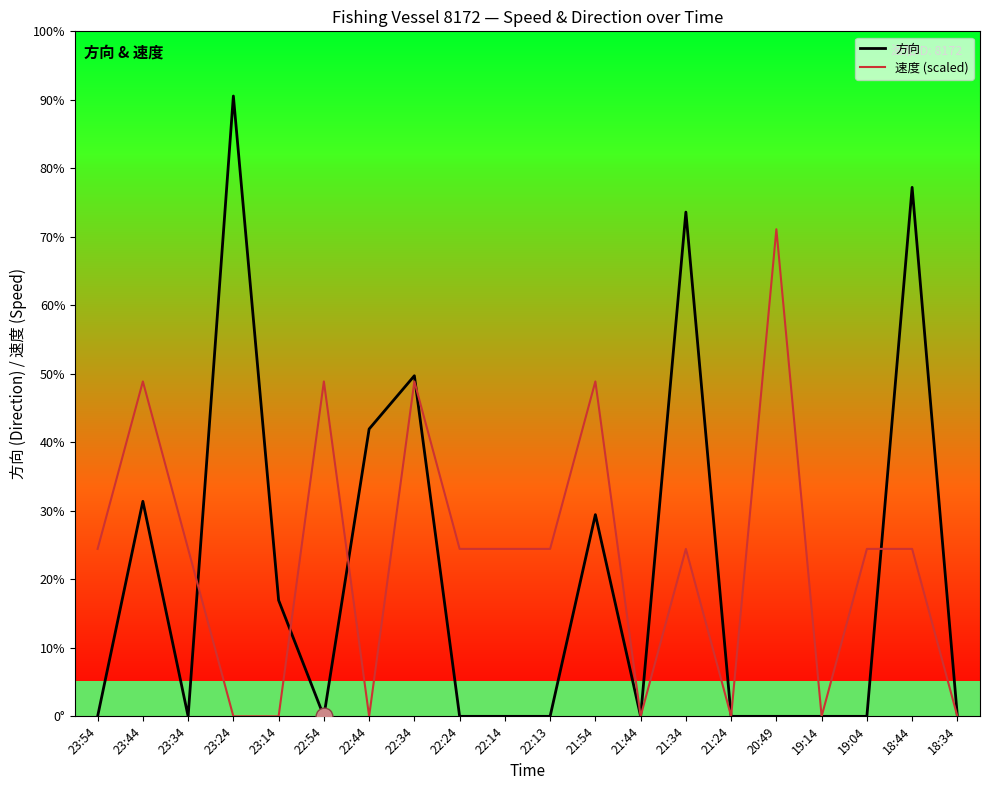

Reading left to right, transcribe all the data shown in this chart.

方向: 23:54=0	23:44=113	23:34=0	23:24=326	23:14=61	22:54=0	22:44=151	22:34=179	22:24=0	22:14=0	22:13=0	21:54=106	21:44=0	21:34=265	21:24=0	20:49=0	19:14=0	19:04=0	18:44=278	18:34=0
速度 (scaled): 23:54=88	23:44=176	23:34=88	23:24=0	23:14=0	22:54=176	22:44=0	22:34=176	22:24=88	22:14=88	22:13=88	21:54=176	21:44=0	21:34=88	21:24=0	20:49=256	19:14=0	19:04=88	18:44=88	18:34=0